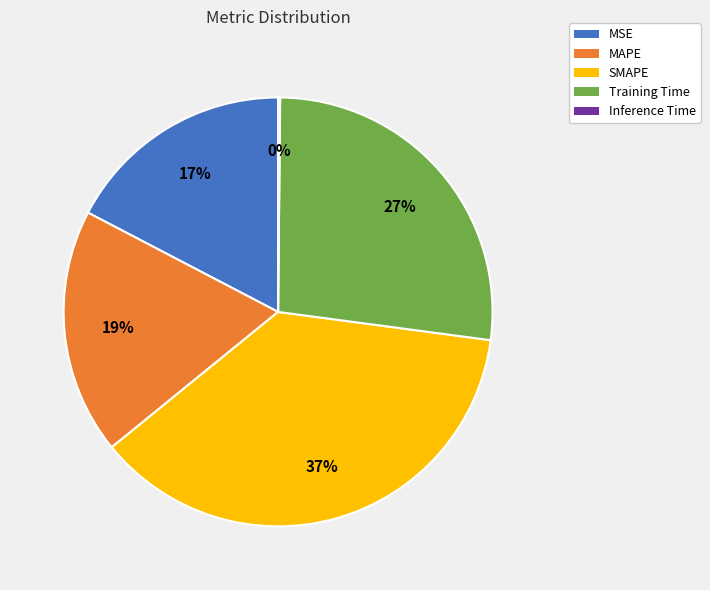

Is it true that MAPE is 19% of the pie?

True